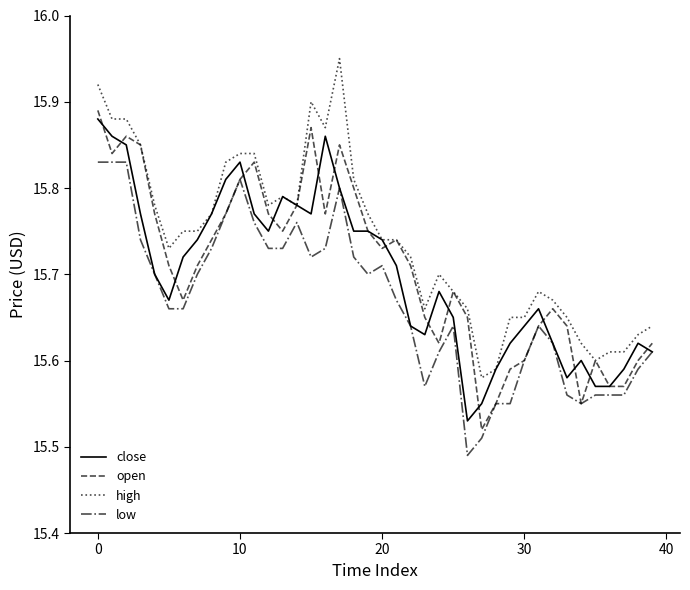

True or false: high and low intersect in this chart.

False